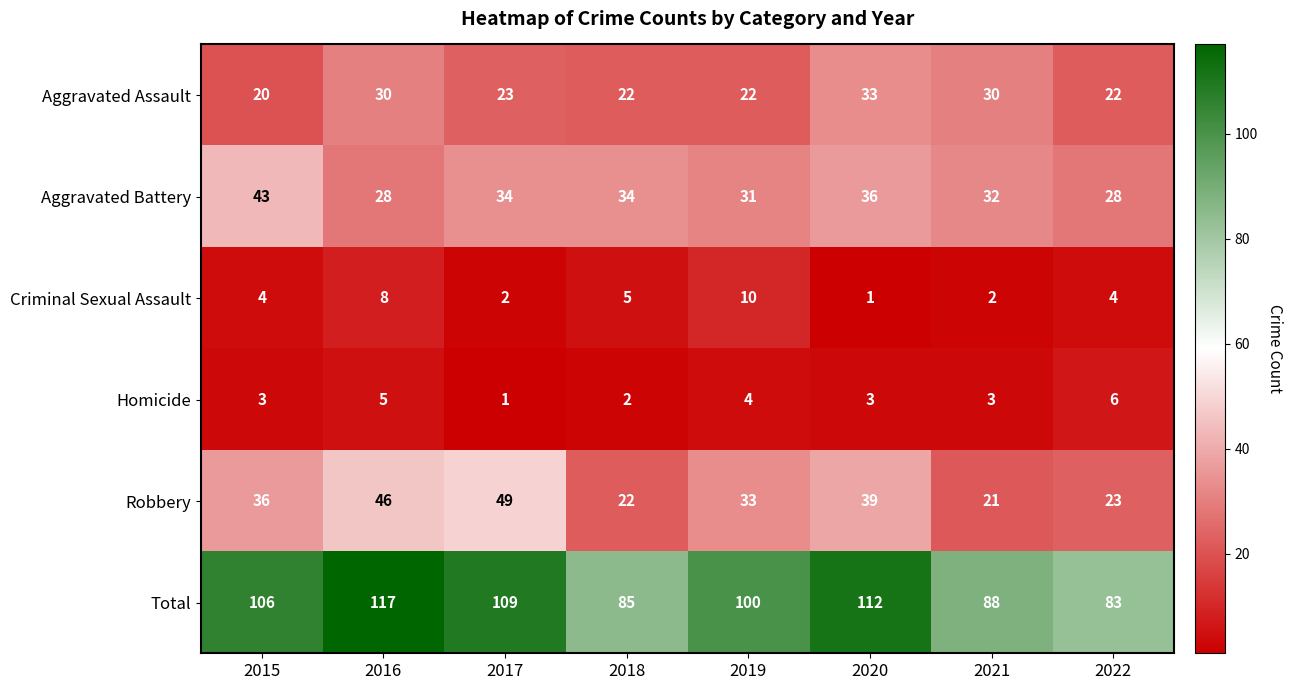

What is the difference between the highest and lowest values at 2021?

86